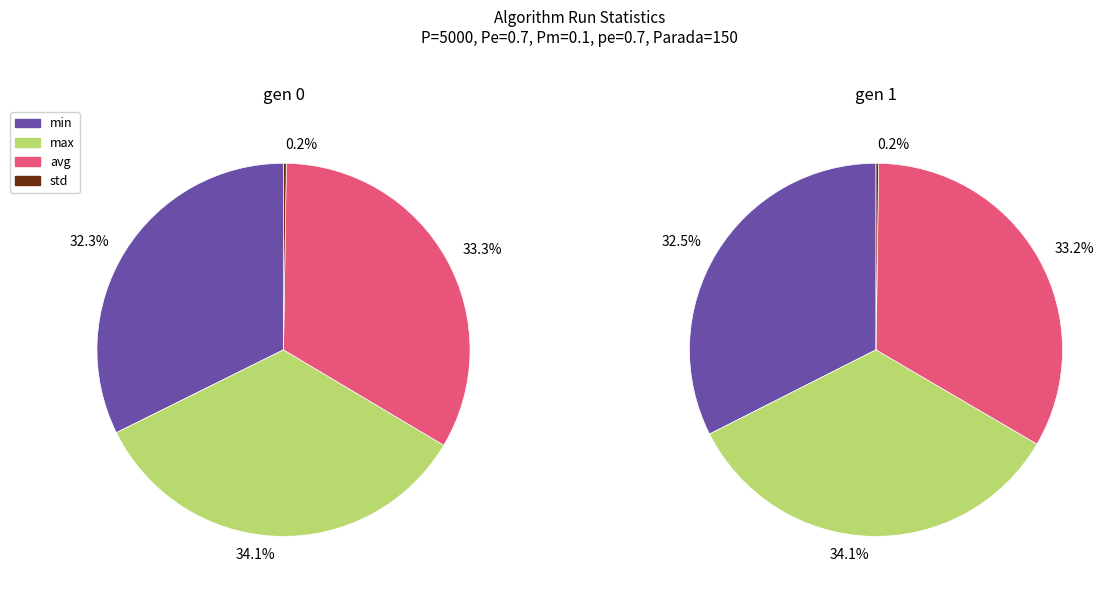

To the nearest percent, what is the combined percentage of avg and min?

66%